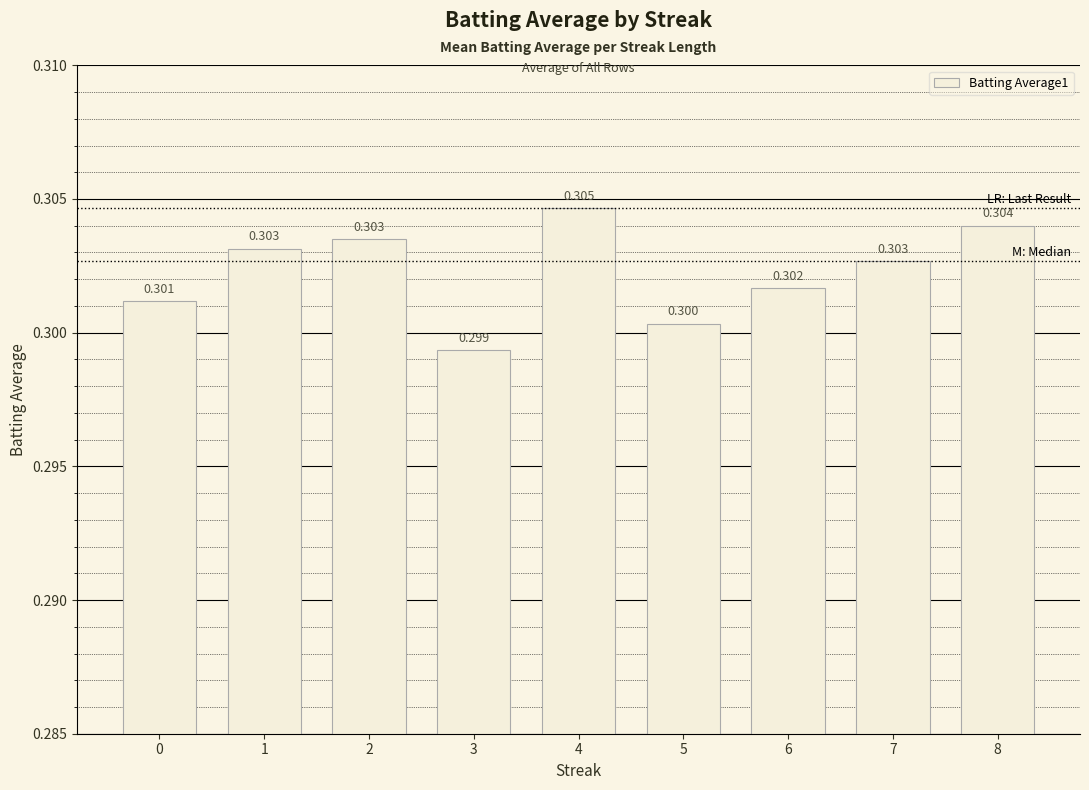

How many bars are there in total?

9